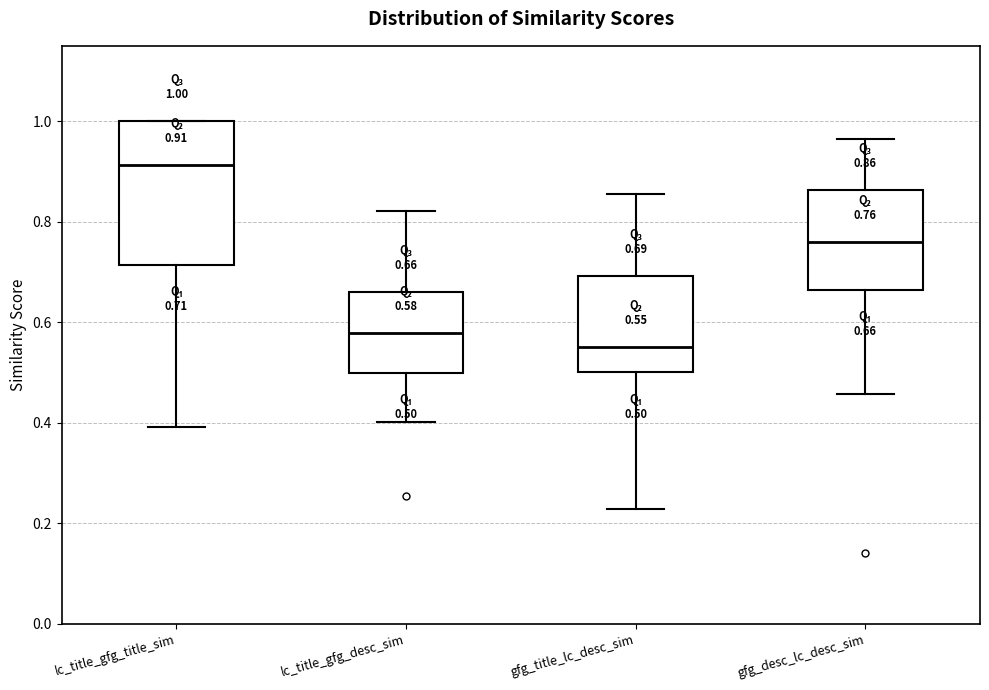

Which box's median line is the highest?

lc_title_gfg_title_sim